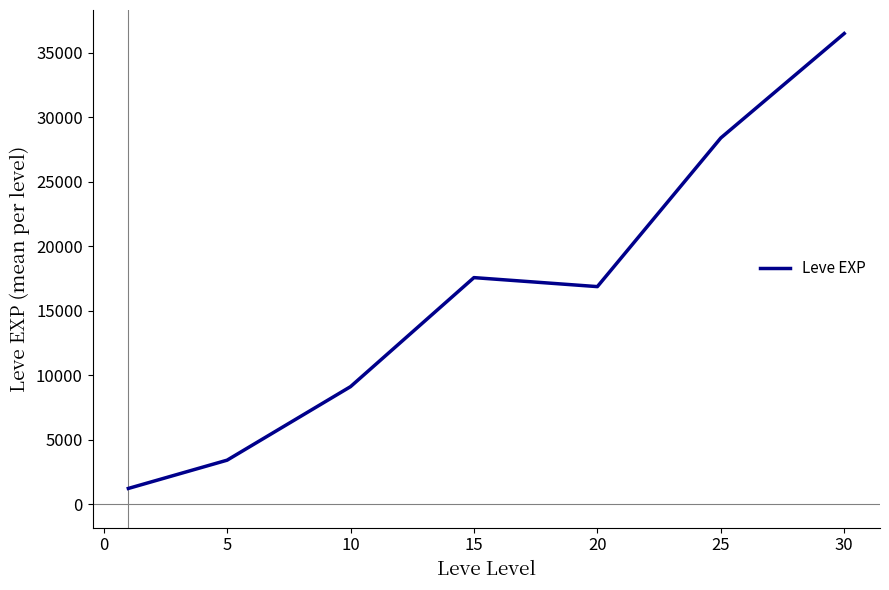

What is the average value?

16148.5